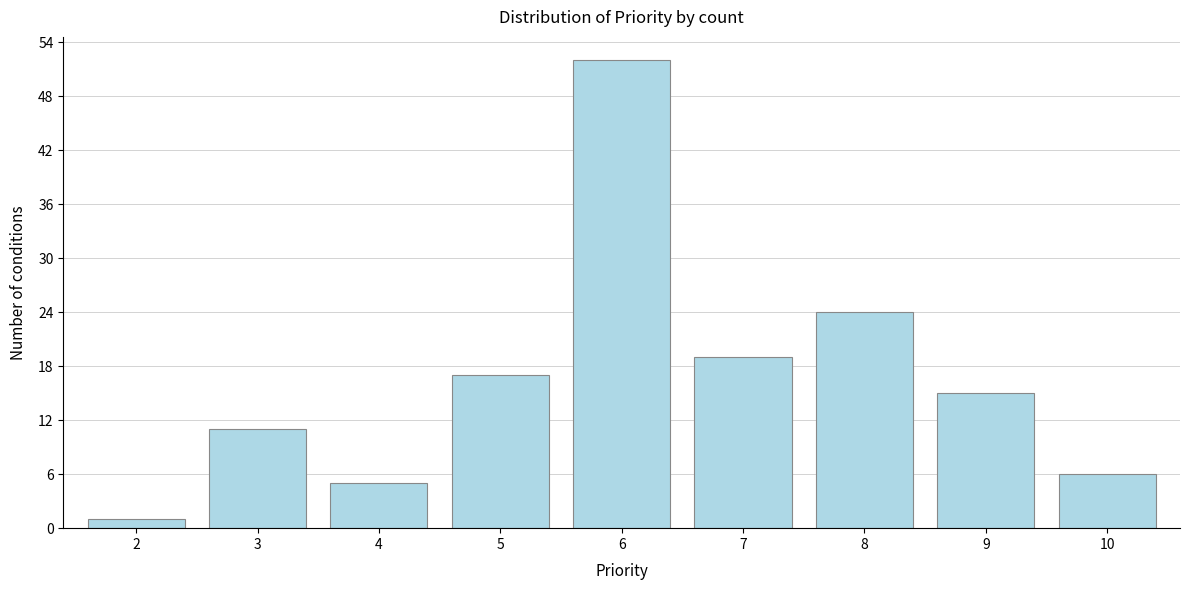

Reading left to right, list all the values displayed in this chart.

2=1	3=11	4=5	5=17	6=52	7=19	8=24	9=15	10=6